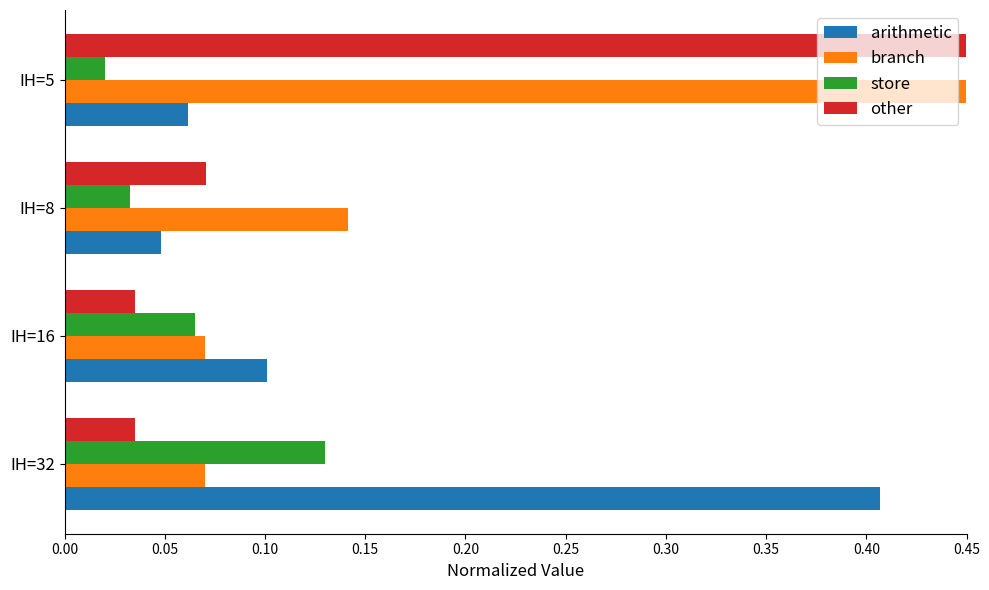

Which has a higher value, IH=16 or IH=8?

IH=16